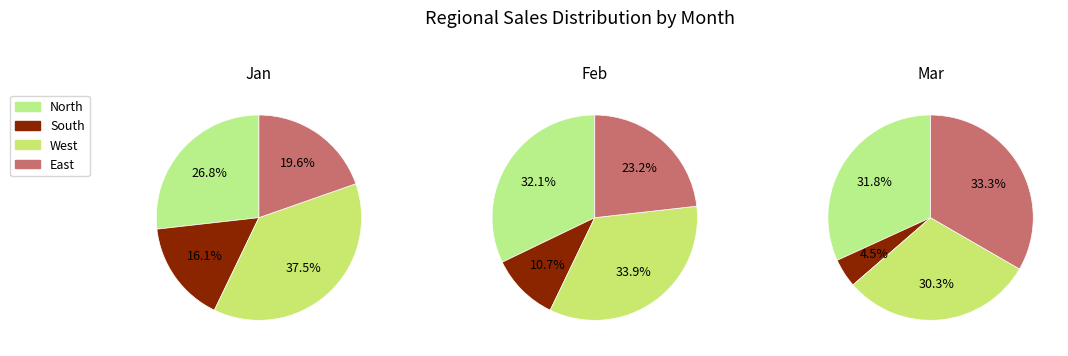

The North slice represents 46% of the pie. True or false?

False